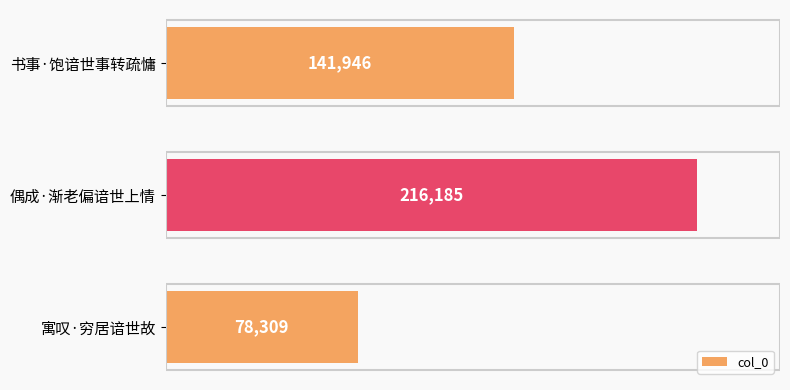

The value at 偶成·渐老偏谙世上情 is 356326. True or false?

False